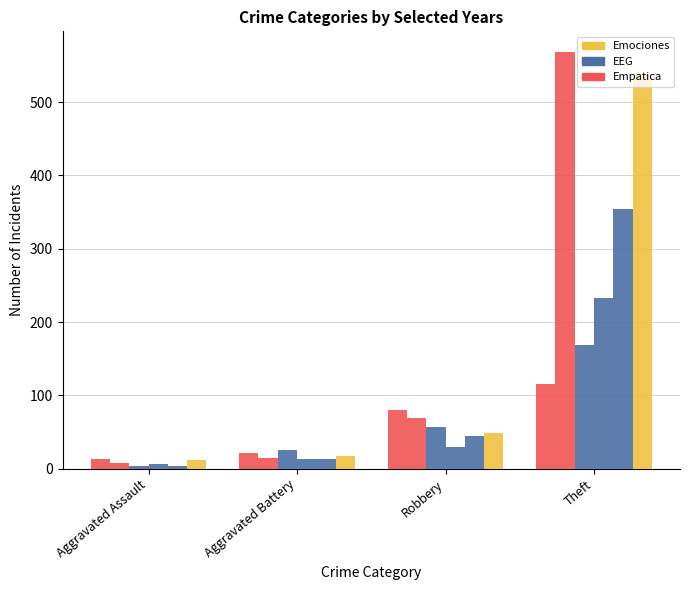

How many series are shown in this chart?

6